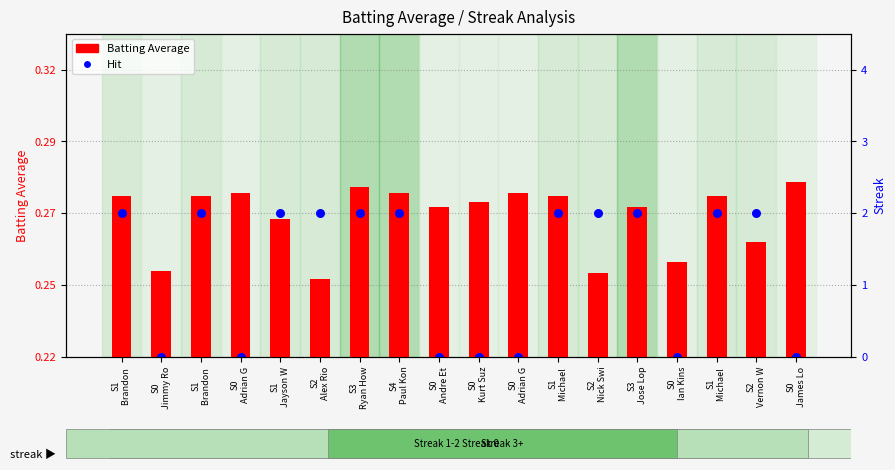

Which series has the widest spread of Y values?

Hit